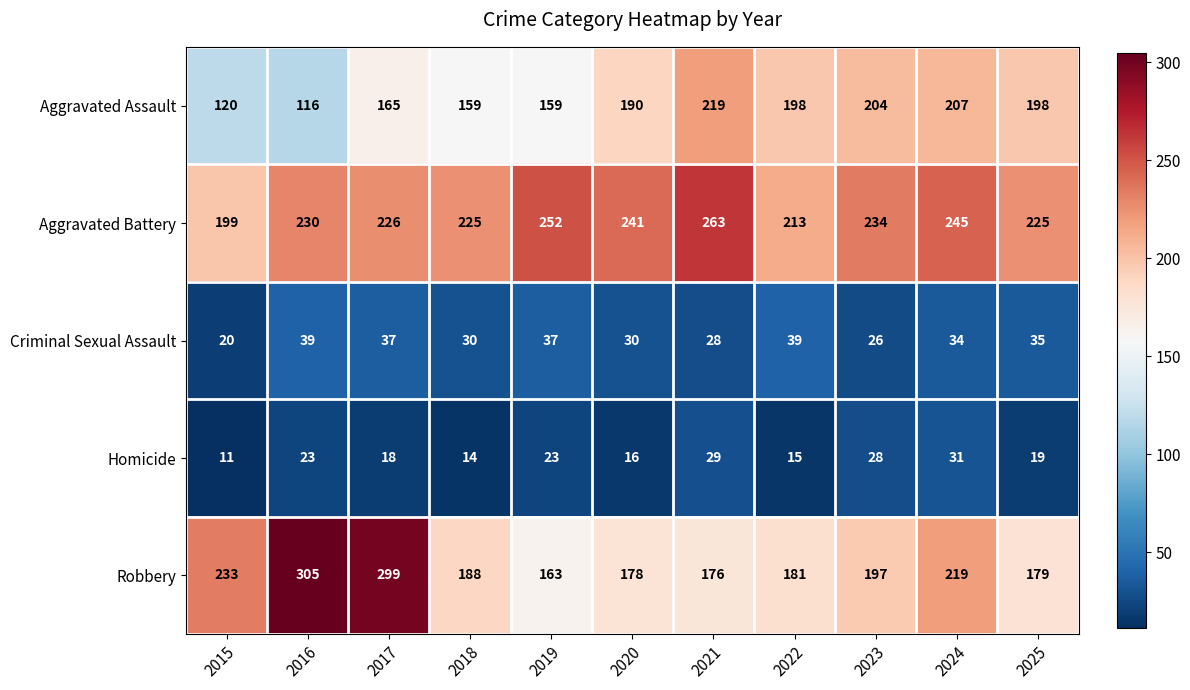

What is the difference between the Criminal Sexual Assault values at 2021 and 2024?

6